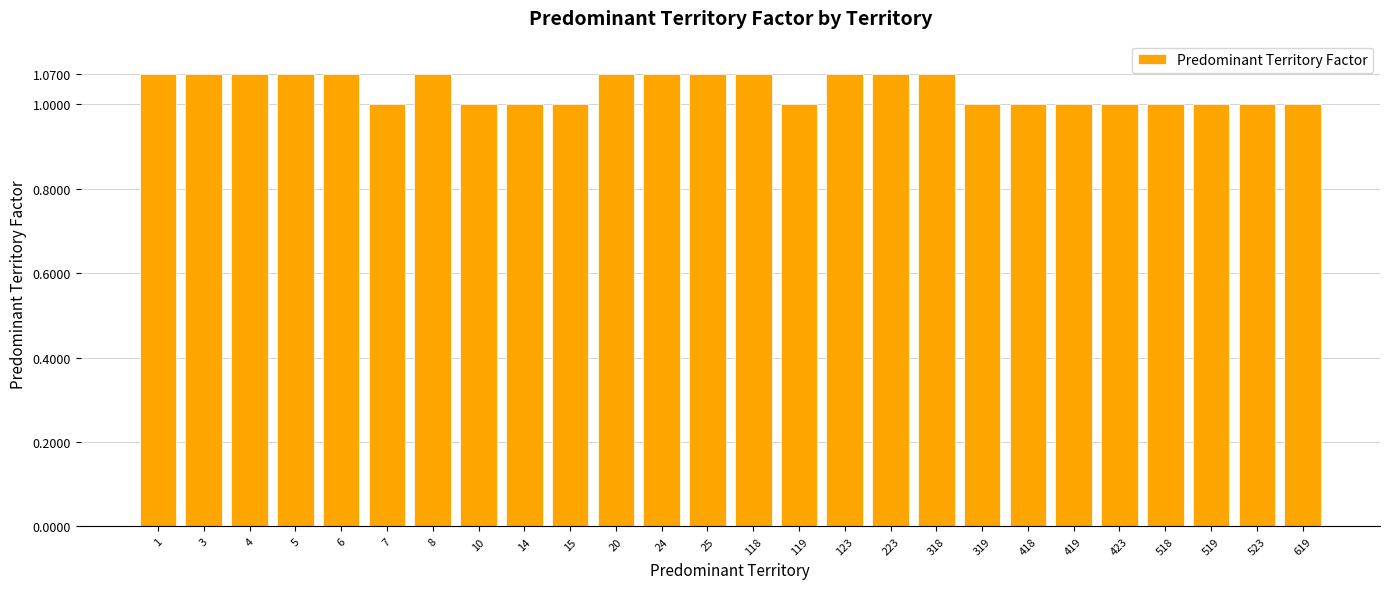

Is it true that the value at 418 is 1.0?

True